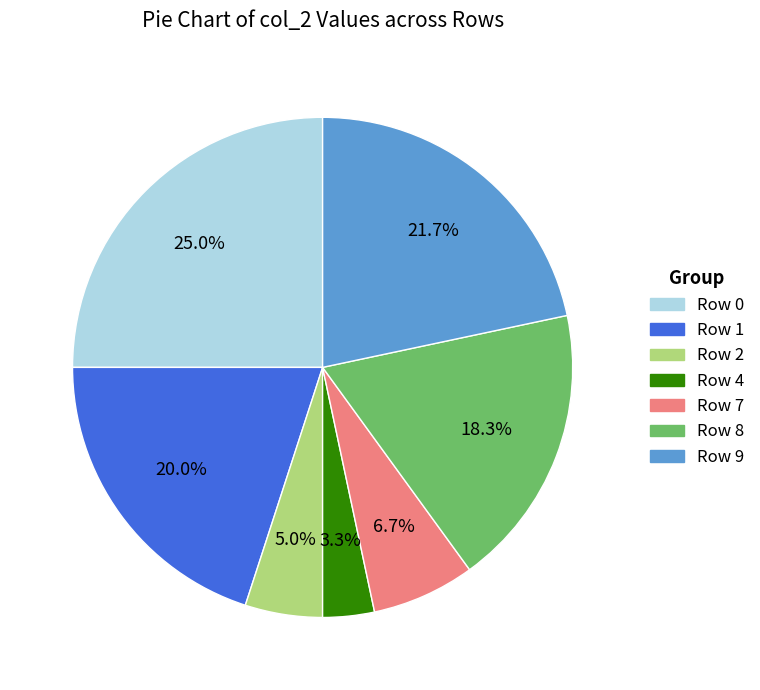

Does any single category account for the majority?

No